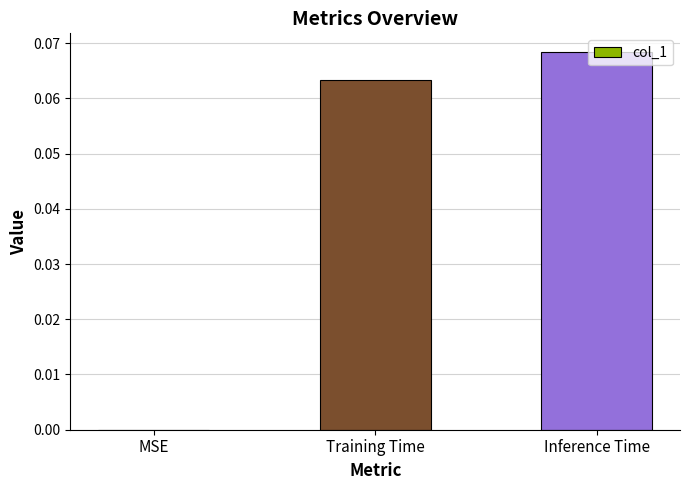

The chart shows a value of 0.0 at Inference Time. True or false?

False